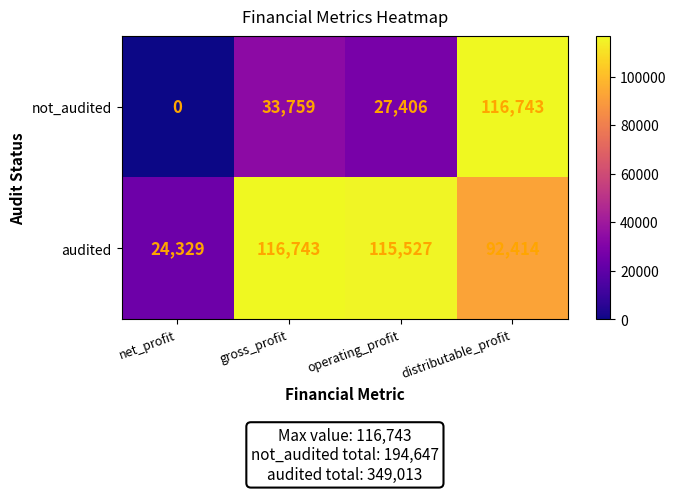

Rank the series at gross_profit from highest to lowest value.

audited, not_audited